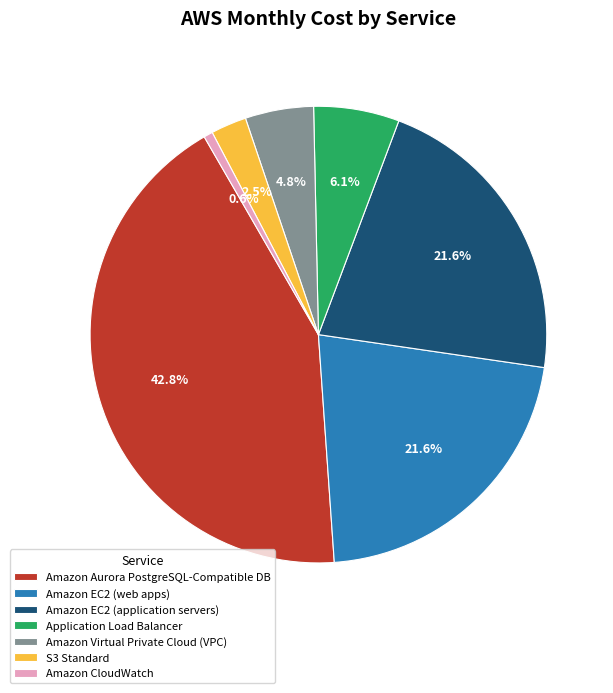

Does Amazon EC2 (application servers) account for over 50% of the chart?

No